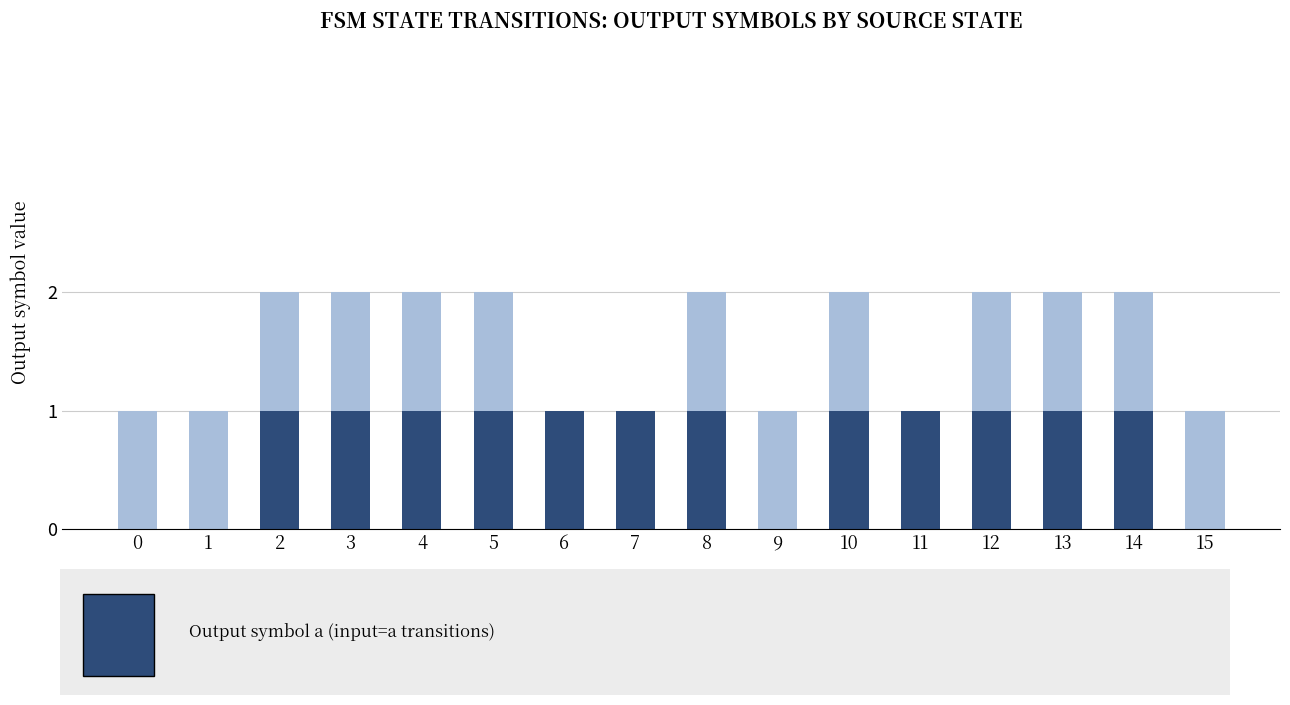

Does the chart contain stacked bars?

Yes